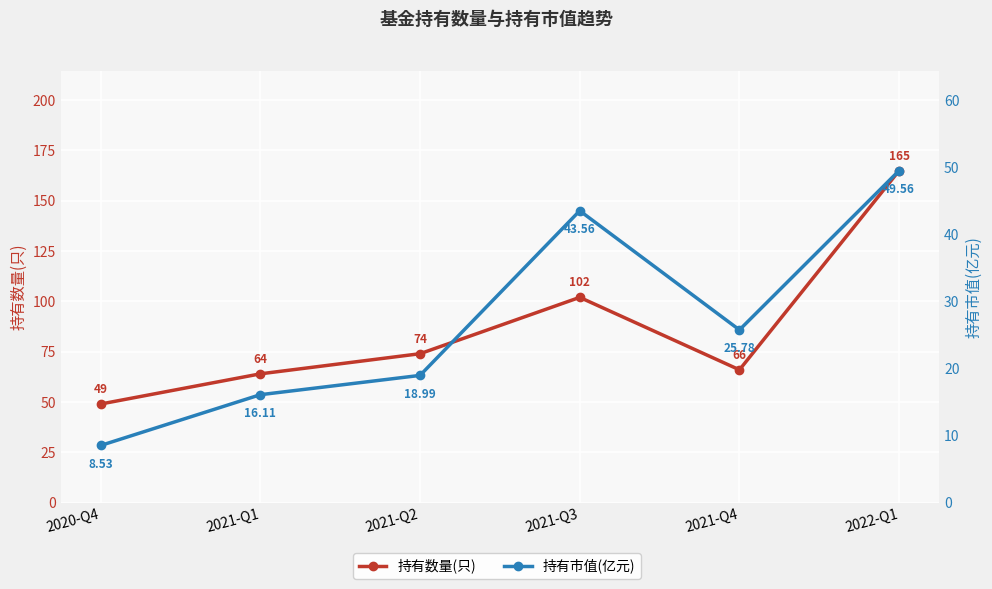

Reading right to left, list all the values displayed in this chart.

持有数量(只): 2022-Q1=165.0	2021-Q4=66.0	2021-Q3=102.0	2021-Q2=74.0	2021-Q1=64.0	2020-Q4=49.0
持有市值(亿元): 2022-Q1=49.6	2021-Q4=25.8	2021-Q3=43.6	2021-Q2=19.0	2021-Q1=16.1	2020-Q4=8.5